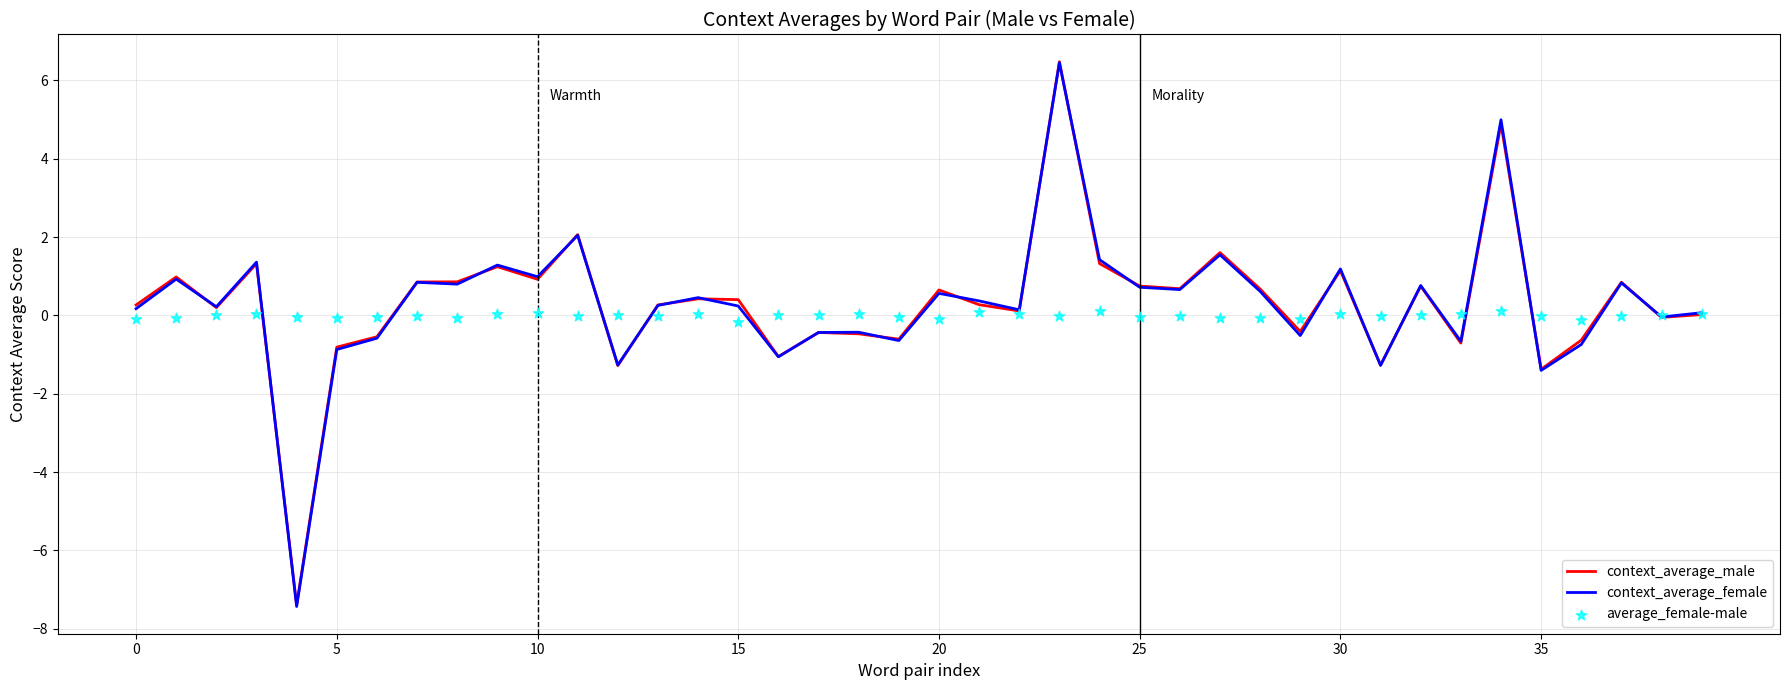

Which series contains the highest Y value?

context_average_male